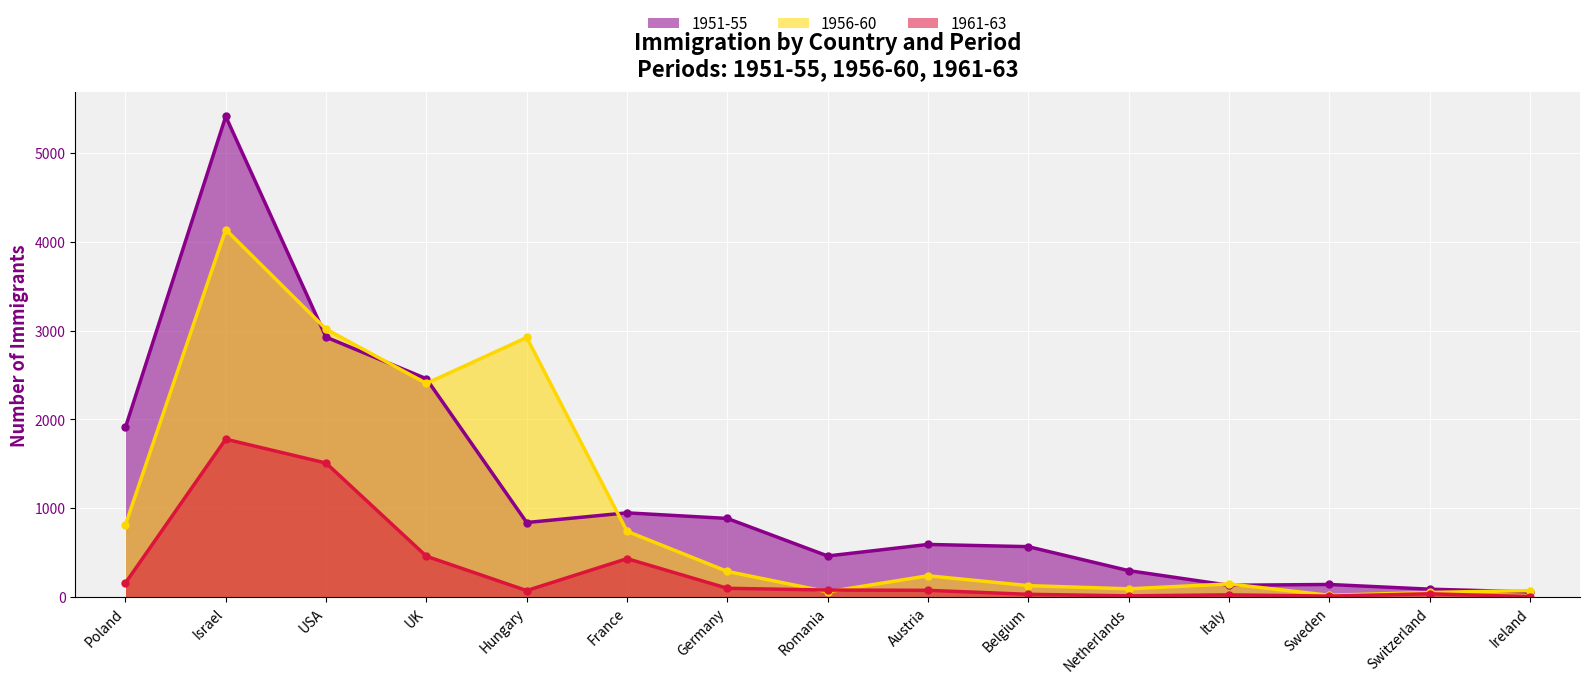

Rank the categories by 1961-63 value from lowest to highest.

Ireland, Sweden, Netherlands, Italy, Belgium, Switzerland, Hungary, Austria, Romania, Germany, Poland, France, UK, USA, Israel